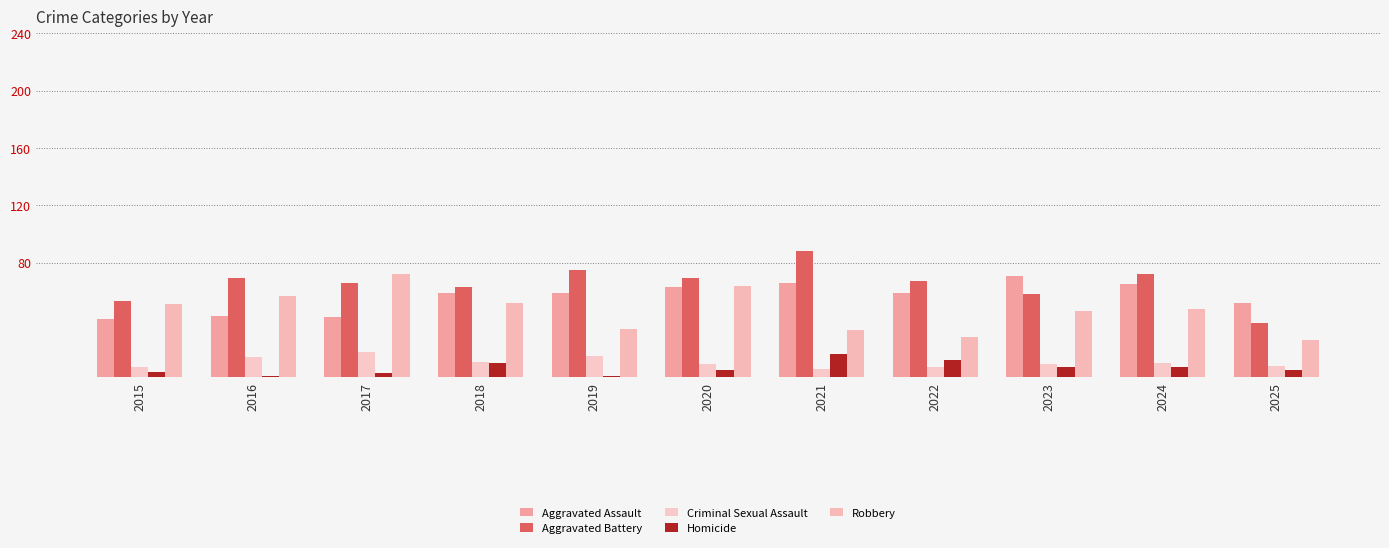

Reading right to left, what are all the values shown in this chart?

Aggravated Assault: 2025=52	2024=65	2023=71	2022=59	2021=66	2020=63	2019=59	2018=59	2017=42	2016=43	2015=41
Aggravated Battery: 2025=38	2024=72	2023=58	2022=67	2021=88	2020=69	2019=75	2018=63	2017=66	2016=69	2015=53
Criminal Sexual Assault: 2025=8	2024=10	2023=9	2022=7	2021=6	2020=9	2019=15	2018=11	2017=18	2016=14	2015=7
Homicide: 2025=5	2024=7	2023=7	2022=12	2021=16	2020=5	2019=1	2018=10	2017=3	2016=1	2015=4
Robbery: 2025=26	2024=48	2023=46	2022=28	2021=33	2020=64	2019=34	2018=52	2017=72	2016=57	2015=51